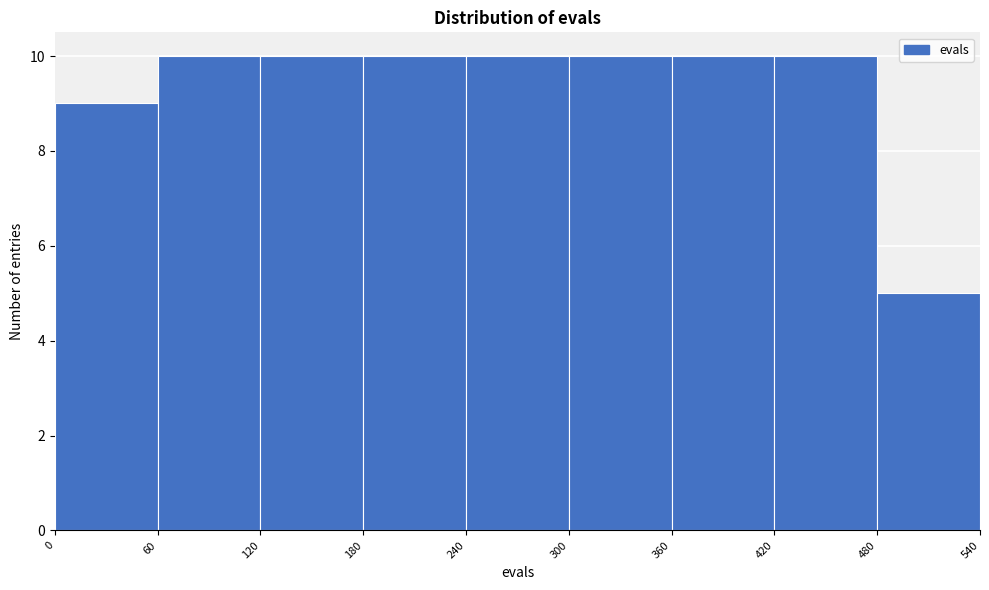

What is the height of the bar covering 180 to 240 on the x-axis? The values are not printed on the chart, so give them approximately, as read against the axis.

10